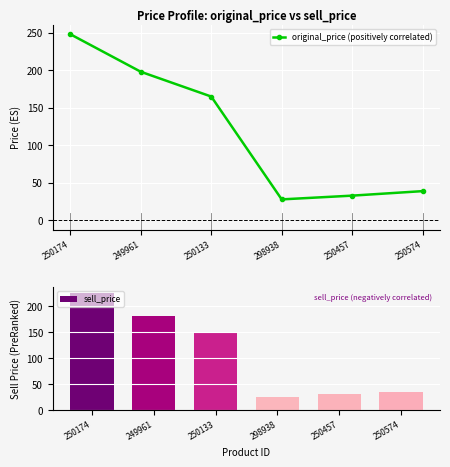

What position from the left is 250574?

6